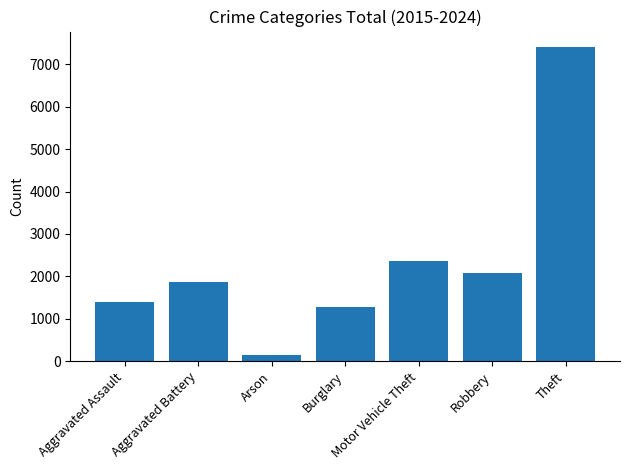

What is the change in value from Arson to Motor Vehicle Theft?

+2211